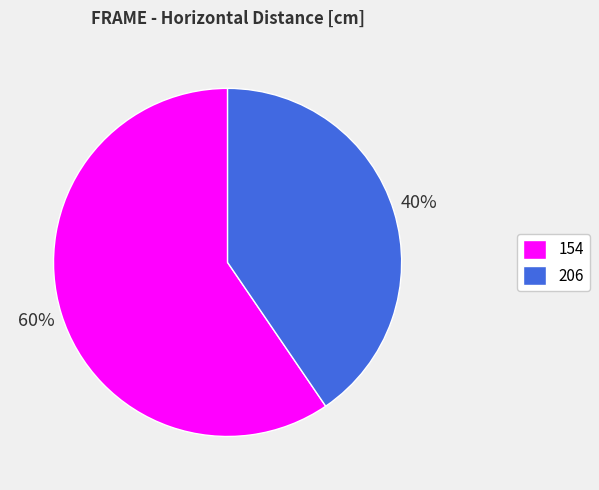

Is there any slice that represents more than half of the pie?

Yes